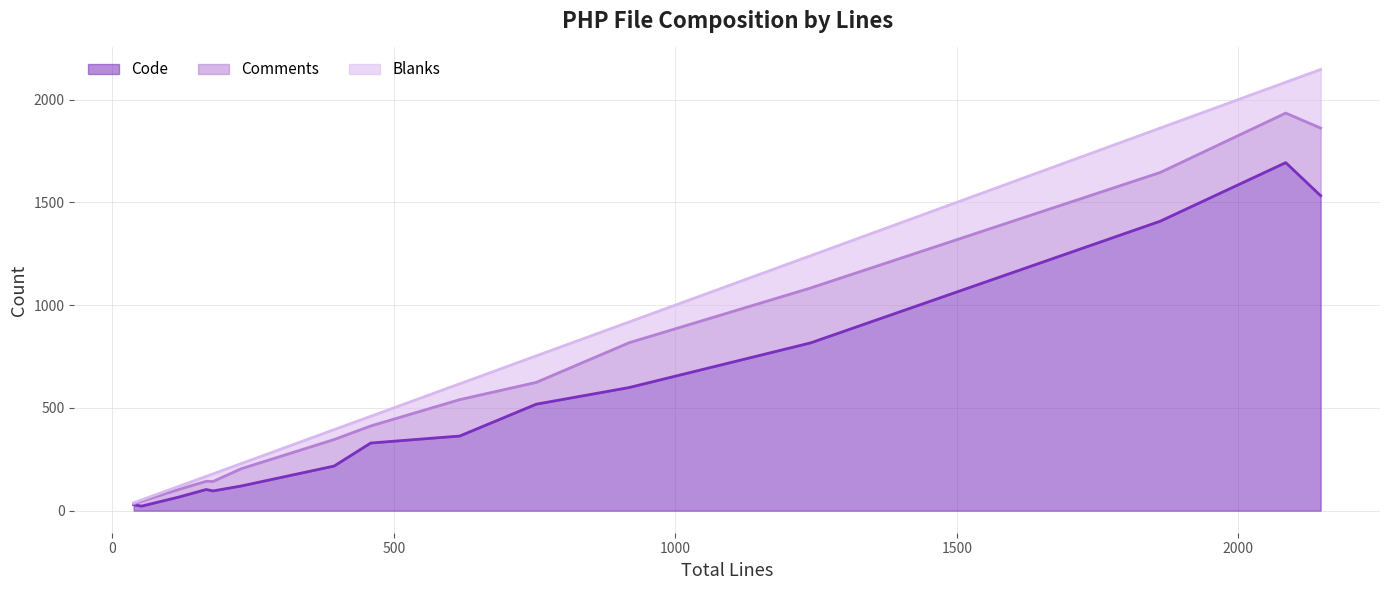

Rank the categories by Blanks value from highest to lowest.

class.ilObjMediaObjectGUI.php, class.assClozeTestGUI.php, class.ilMediaItem.php, class.ilObjMediaObject.php, class.ilObjFileGUI.php, class.ilFileUtils.php, class.ilDateDurationInputGUI.php, class.ilDateTimeInputGUI.php, class.ilMediaObjectDataSet.php, shib_logout.php, class.ilExternalFeedItem.php, class.ilPCSourceCode.php, class.ilImportExportFactory.php, class.ilMediaSvgSanitizer.php, error.php